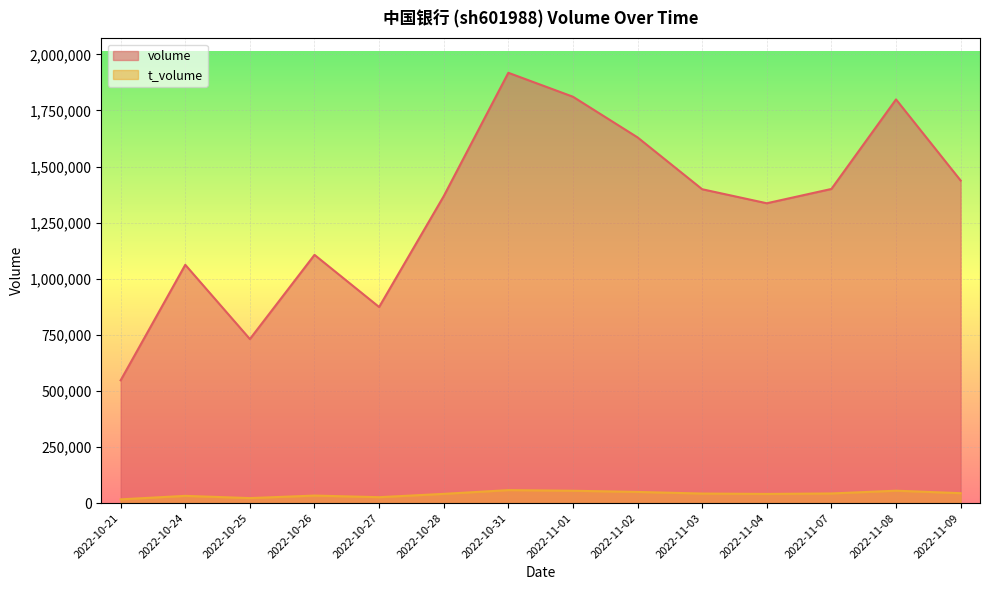

What is the minimum value for volume?

547288